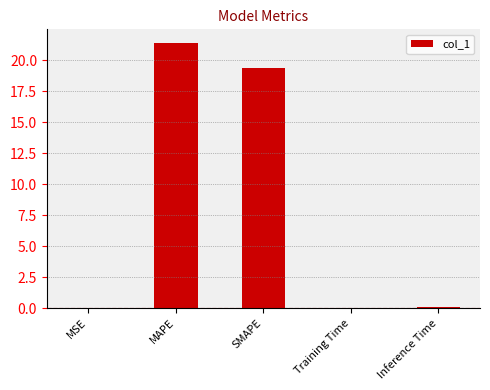

Is it true that the value at Inference Time is 0.0?

True